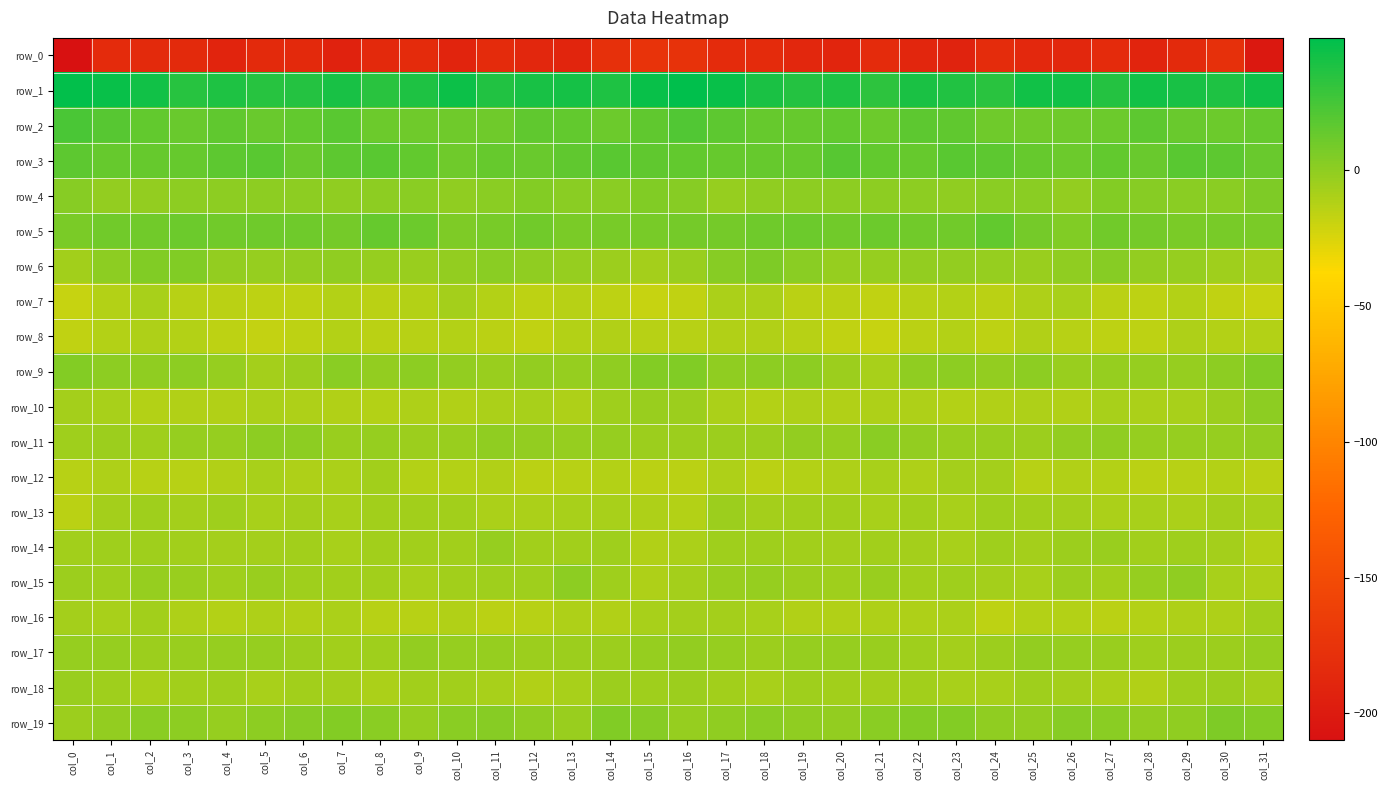

Which series has the widest spread of values?

row_0